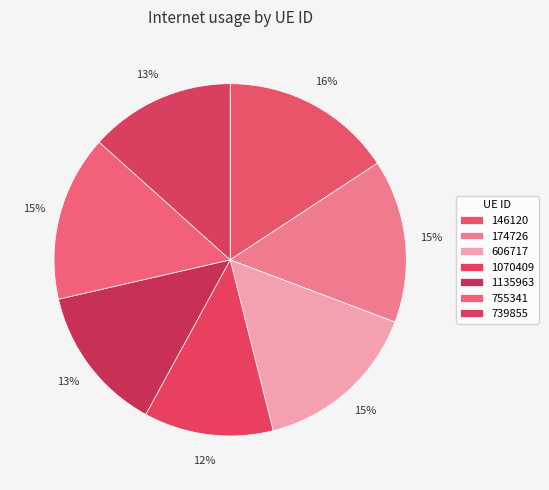

To the nearest percent, what percentage of the pie is 1070409?

12%